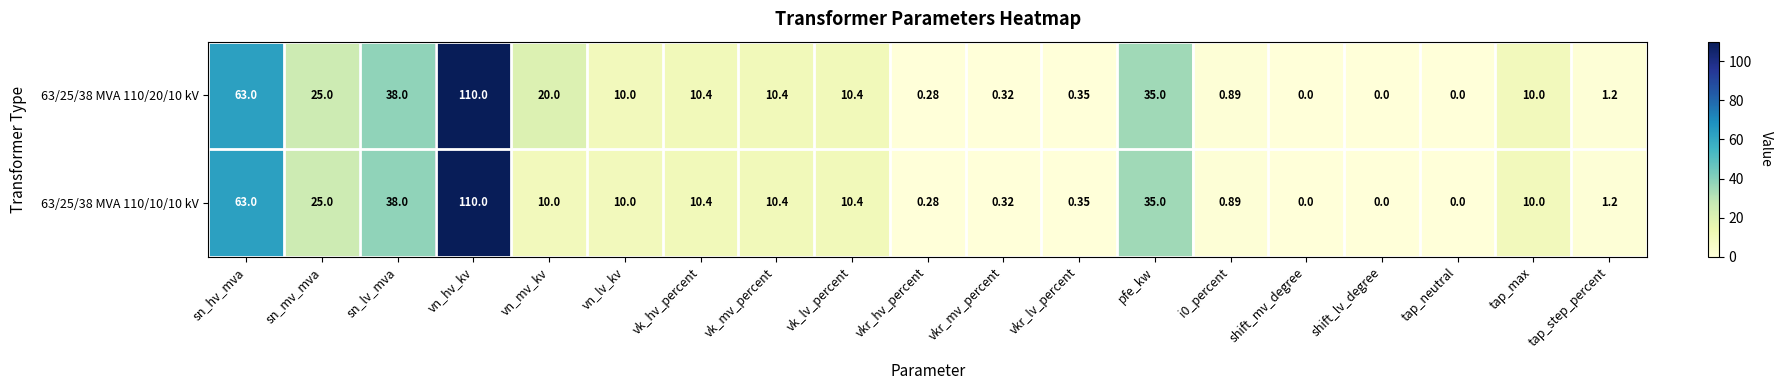

At which label does 63/25/38 MVA 110/10/10 kV first exceed 10?

sn_hv_mva